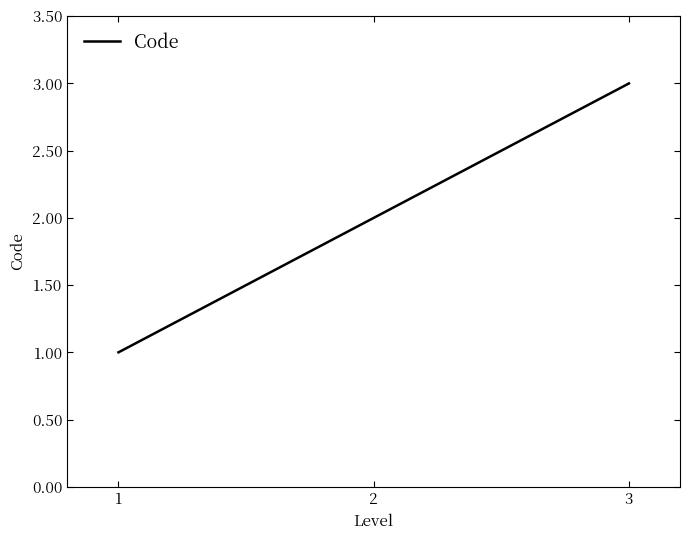

Does the chart have visible grid lines?

No